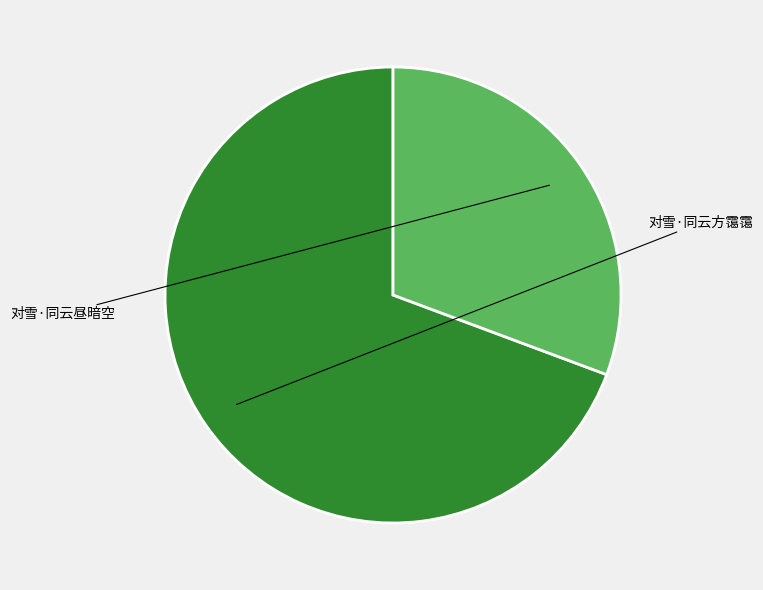

Is there a majority slice in this chart?

Yes